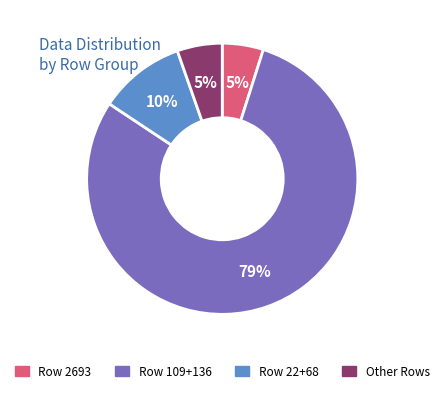

What is the largest slice in the pie chart?

Row 109+136